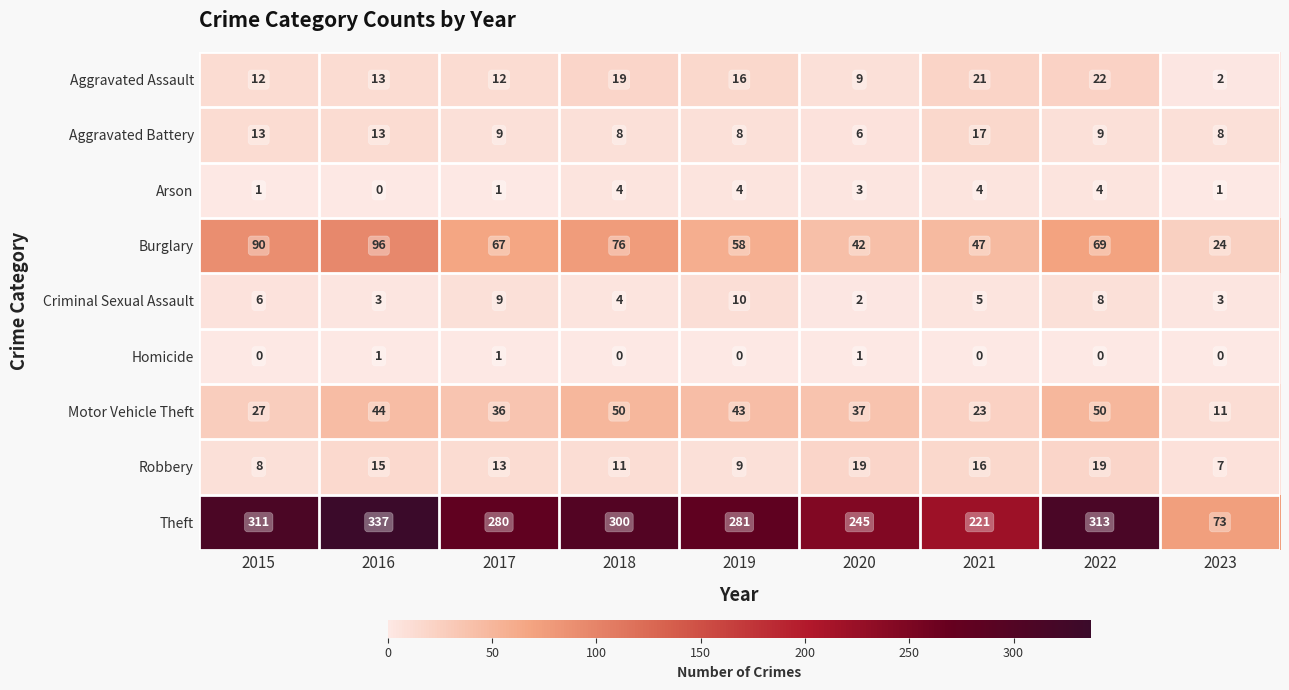

Which series has the largest total across all categories?

Theft